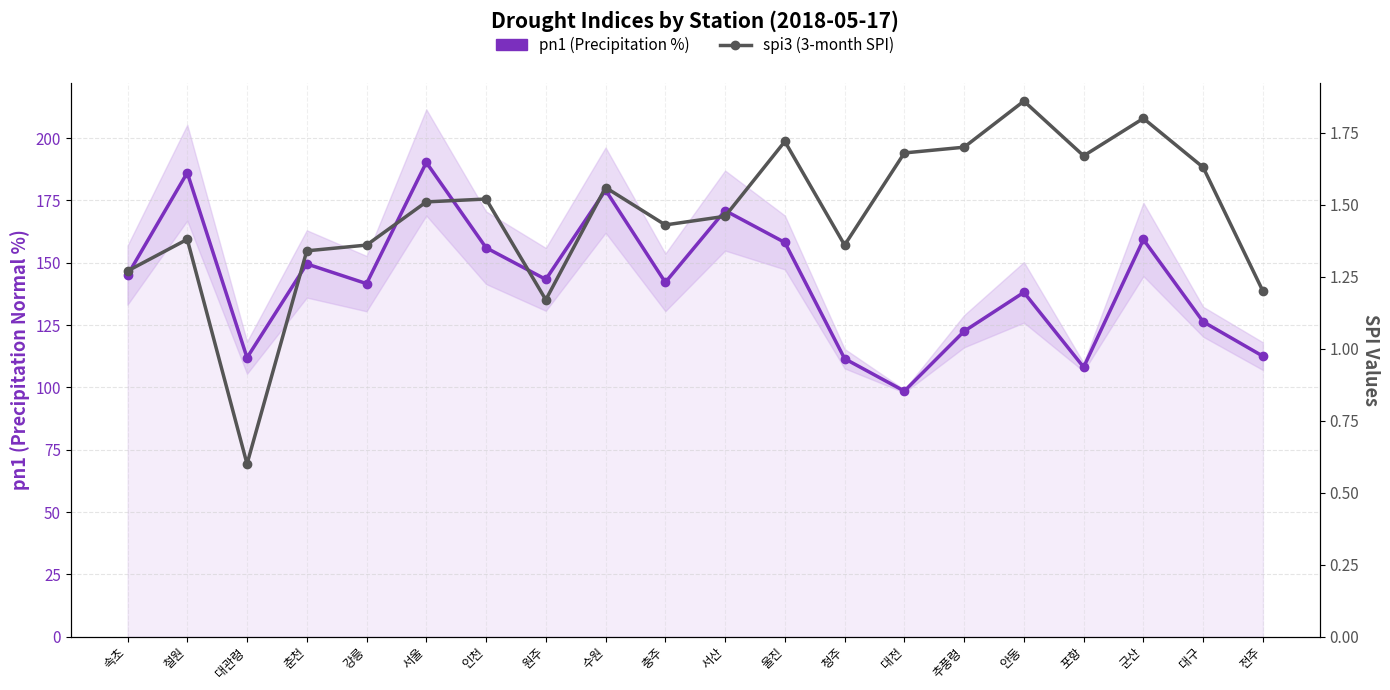

Rank the series at 서산 from highest to lowest value.

pn1 (Precipitation %), spi3 (3-month SPI)